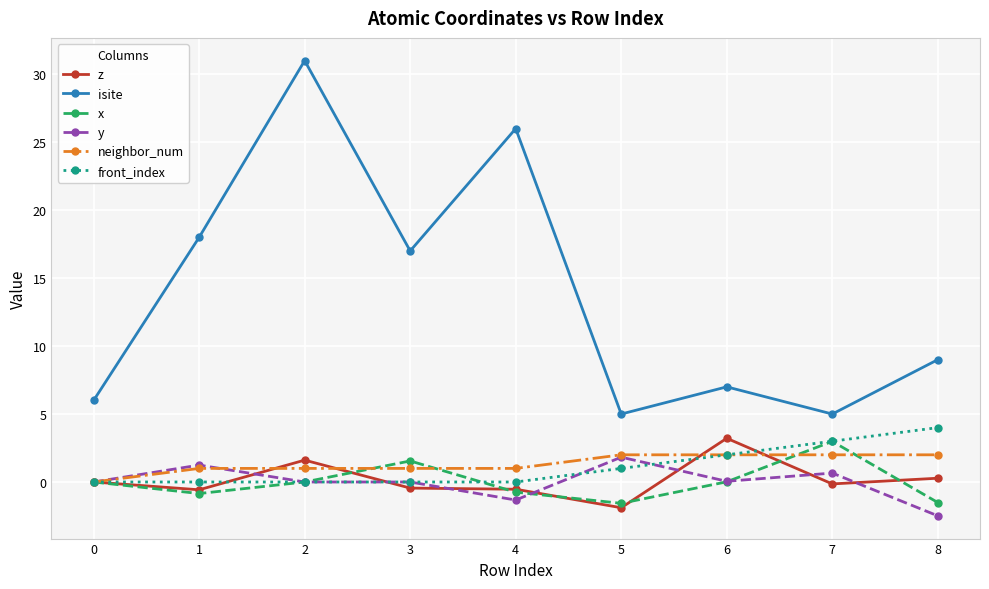

True or false: isite and z intersect in this chart.

False